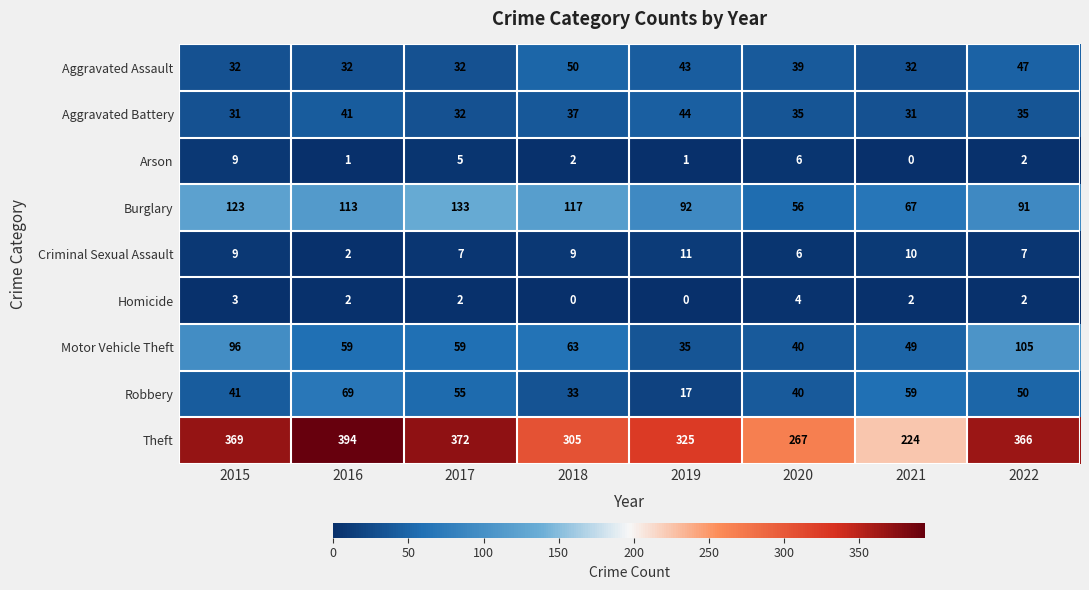

Which series has the largest total across all categories?

Theft